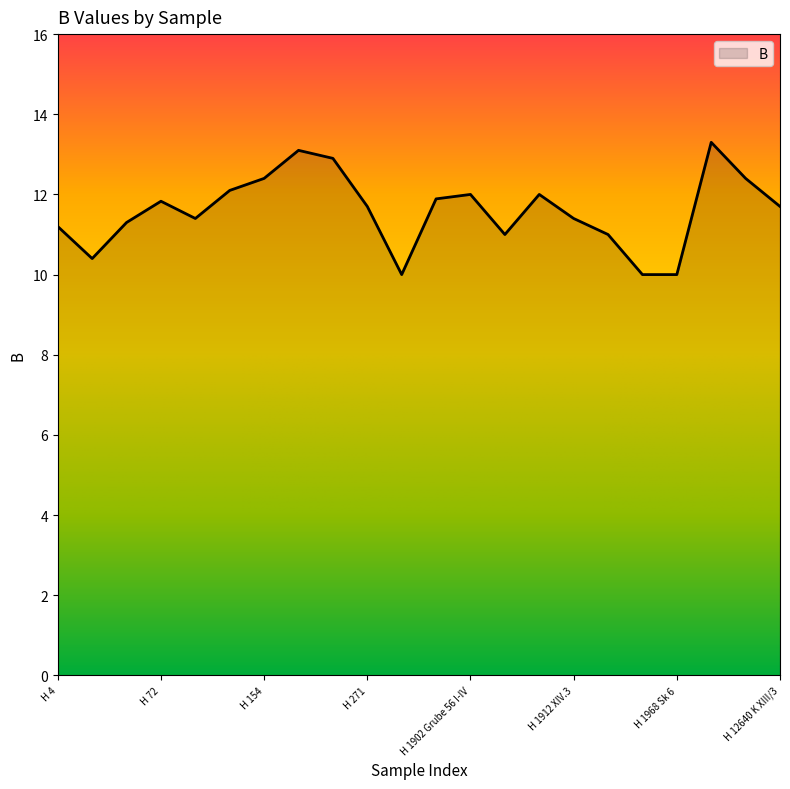

What is the greatest value displayed?

13.3